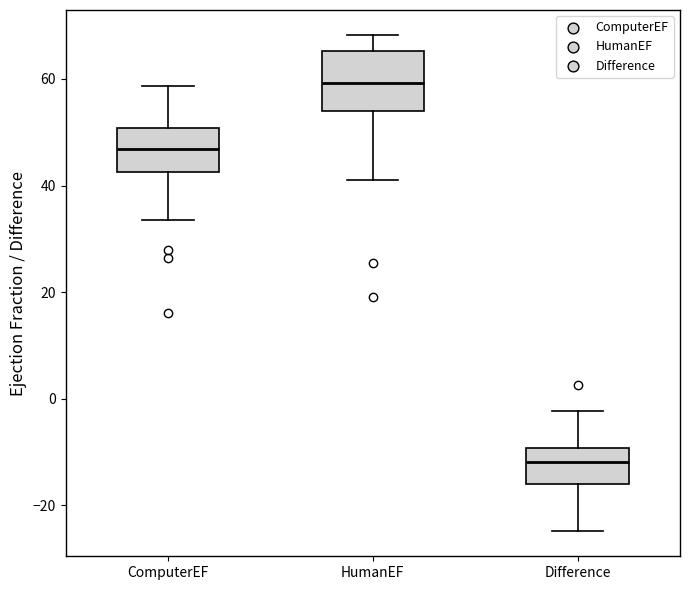

Reading left to right, read every box against the y-axis: the position of its median line, the range the box covers, and the ends of its whiskers. The values are not printed on the chart, so give them approximately, as read against the axis.

ComputerEF: median 46, box 42 to 50, whiskers 34 to 58
HumanEF: median 60, box 54 to 66, whiskers 42 to 68
Difference: median -12, box -16 to -10, whiskers -24 to -2